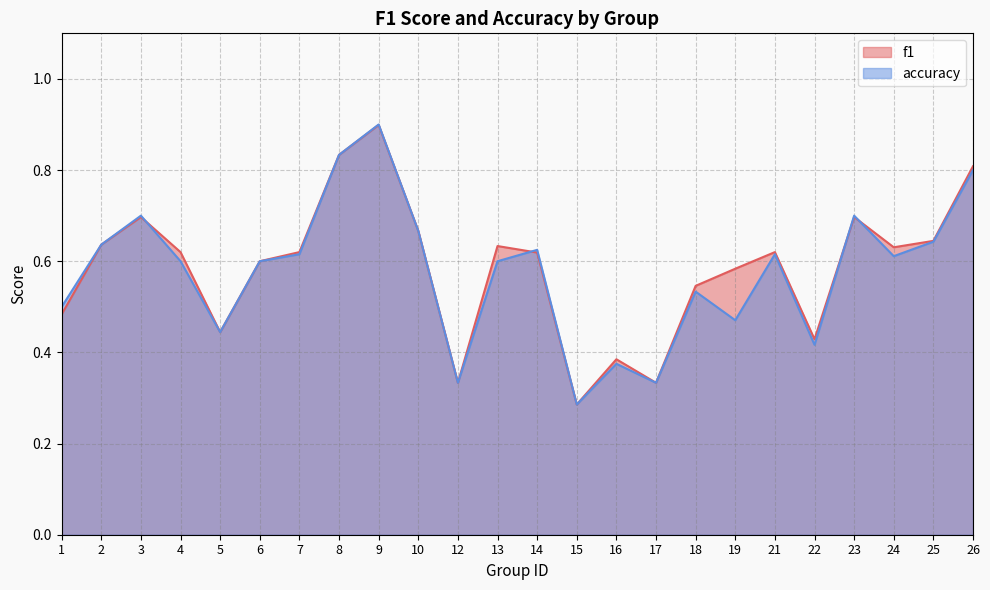

List the series in order of their overall mean, lowest first.

accuracy, f1